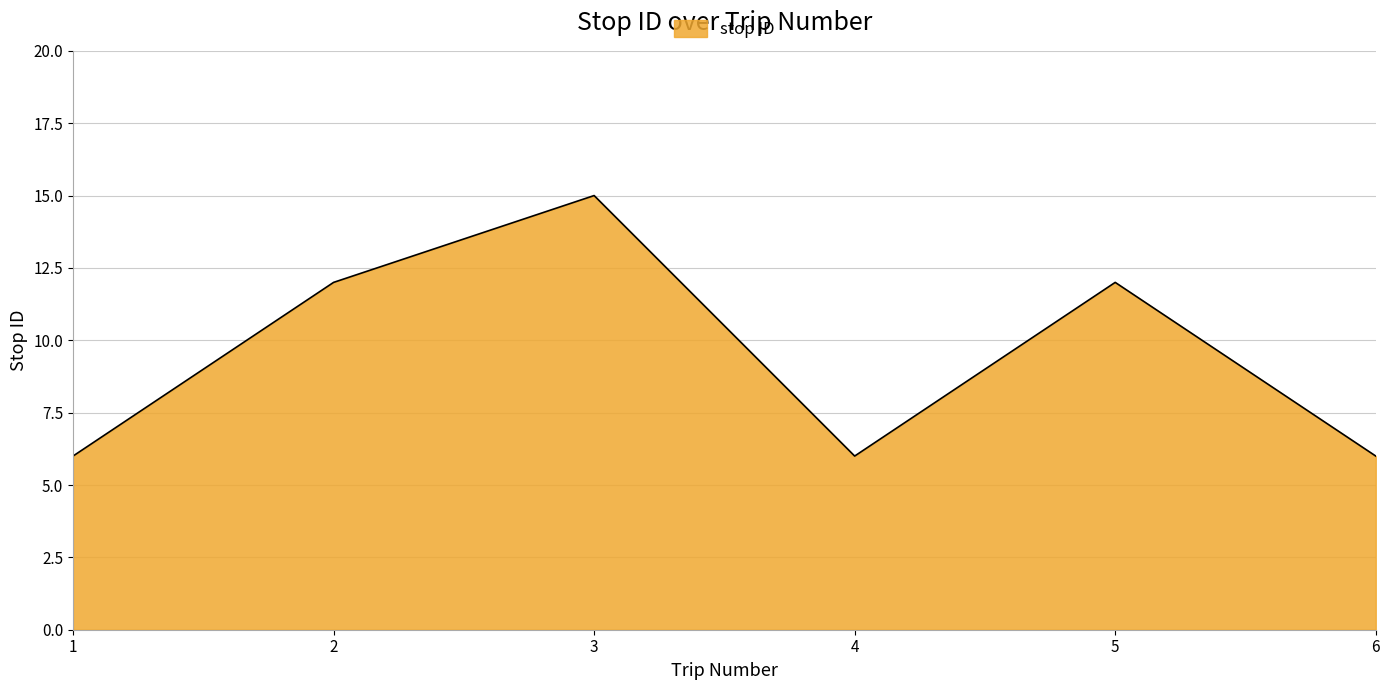

How many interior local peaks (higher than both neighbors) does the data have?

2